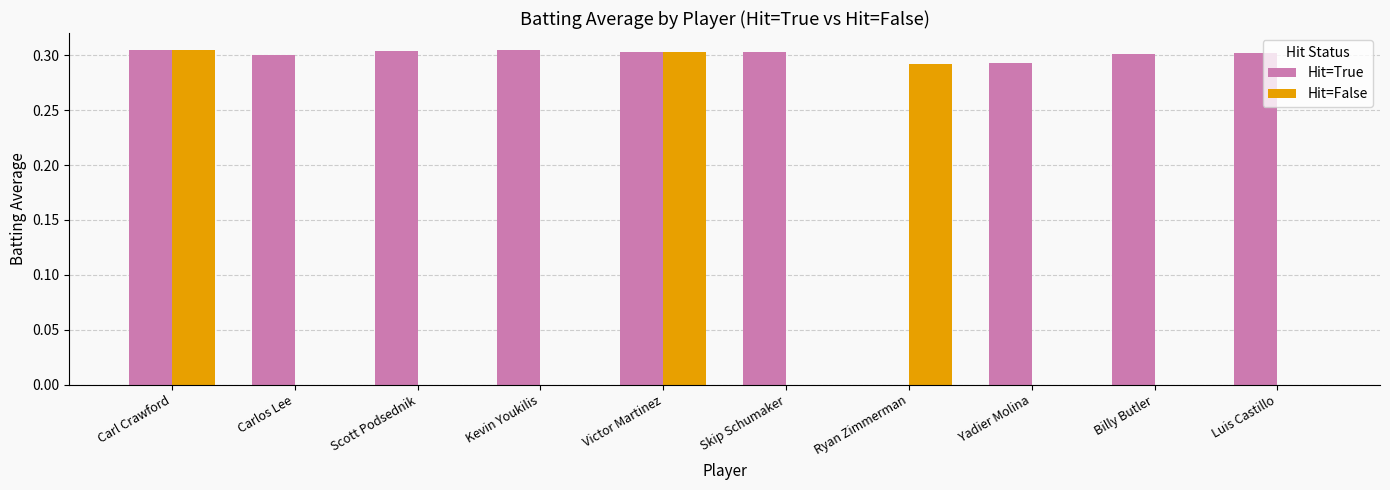

Between Scott Podsednik and Victor Martinez, which series saw the biggest shift?

Hit=False